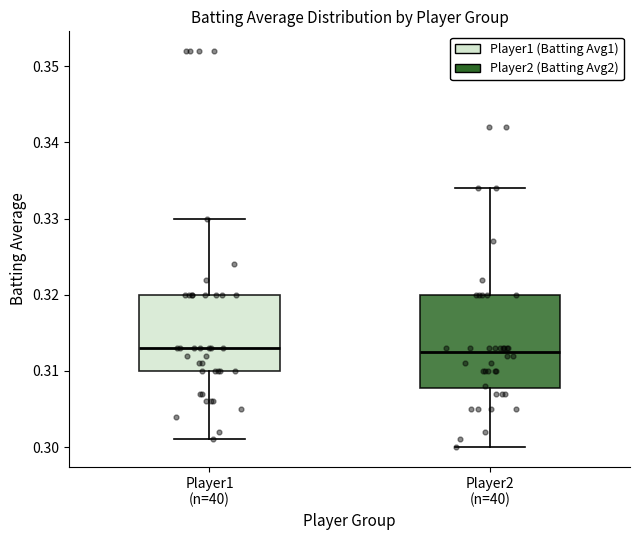

Reading left to right, transcribe this box plot: for each box, give where its median line is, the range the box spans, and where its two whiskers end, as read against the y-axis. The values are not printed on the chart, so give them approximately, as read against the axis.

Player1 (n=40): median 0.313, box 0.310 to 0.320, whiskers 0.301 to 0.330
Player2 (n=40): median 0.313, box 0.308 to 0.320, whiskers 0.300 to 0.334